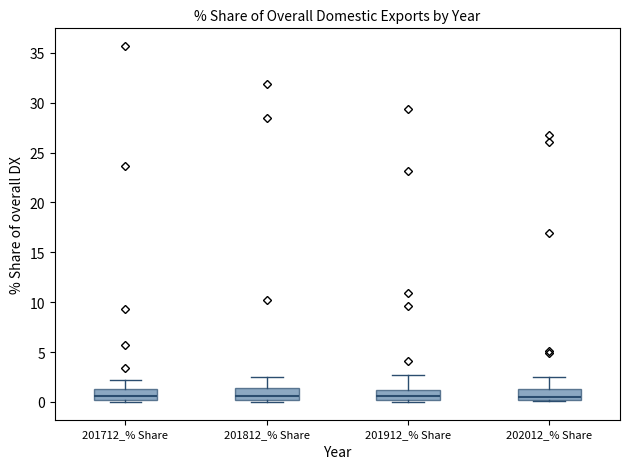

Reading left to right, read every box against the y-axis: the position of its median line, the range the box covers, and the ends of its whiskers. The values are not printed on the chart, so give them approximately, as read against the axis.

201712_% Share: median 0.5, box 0.0 to 1.5, whiskers 0.0 (just below the box's lower edge) to 2.0
201812_% Share: median 0.5, box 0.0 to 1.5, whiskers 0.0 (just below the box's lower edge) to 2.5
201912_% Share: median 0.5, box 0.0 to 1.0, whiskers 0.0 (just below the box's lower edge) to 2.5
202012_% Share: median 0.5, box 0.0 to 1.5, whiskers 0.0 to 2.5